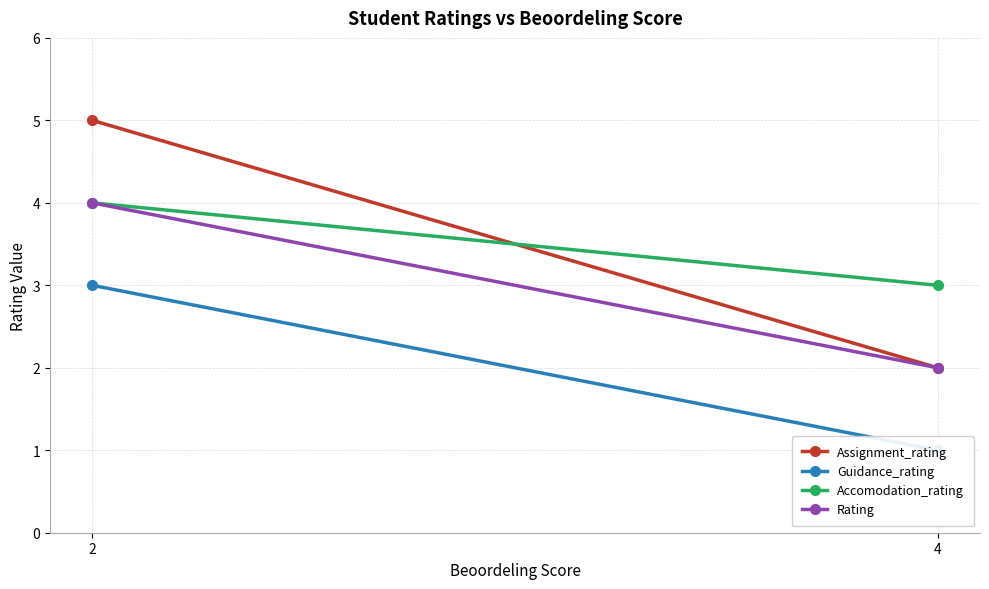

Which series has the largest range (max minus min)?

Assignment_rating